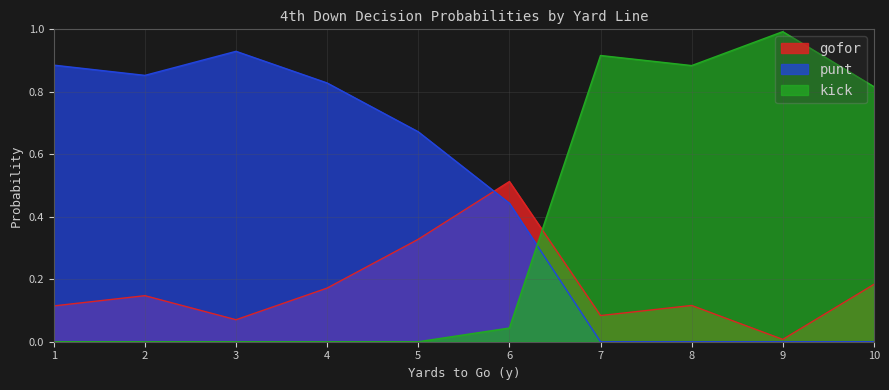

At which category does punt reach its first local peak?

3